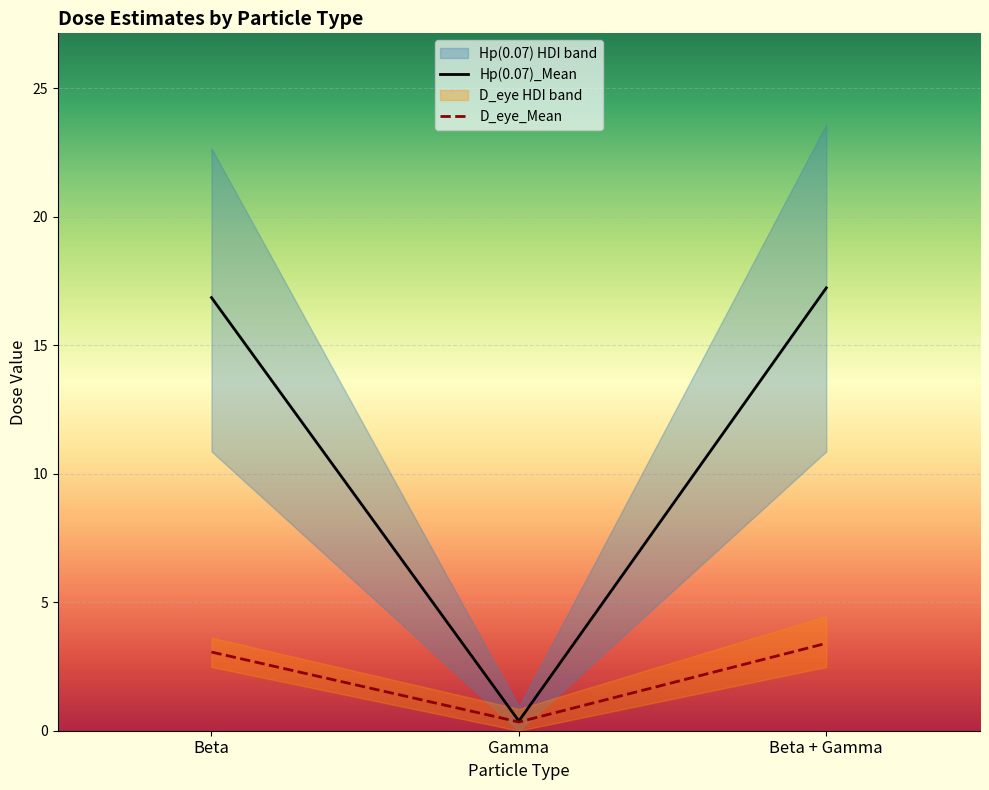

The value of Hp(0.07)_hdi_97.5% at Beta is 35.2. True or false?

False